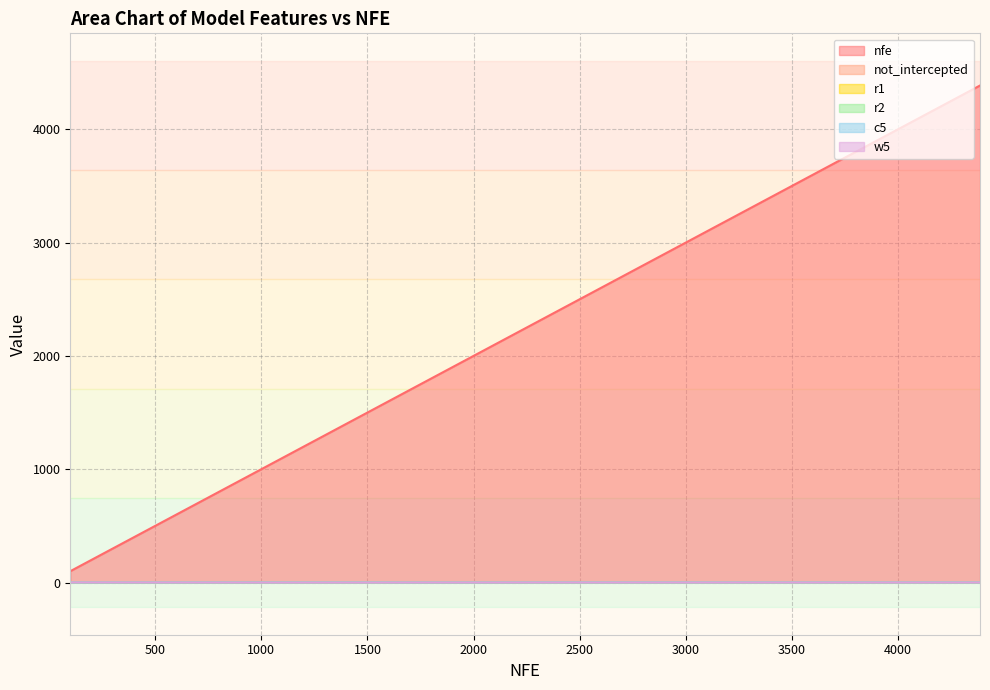

True or false: c5 has a value of 1.1 at 1566.

False